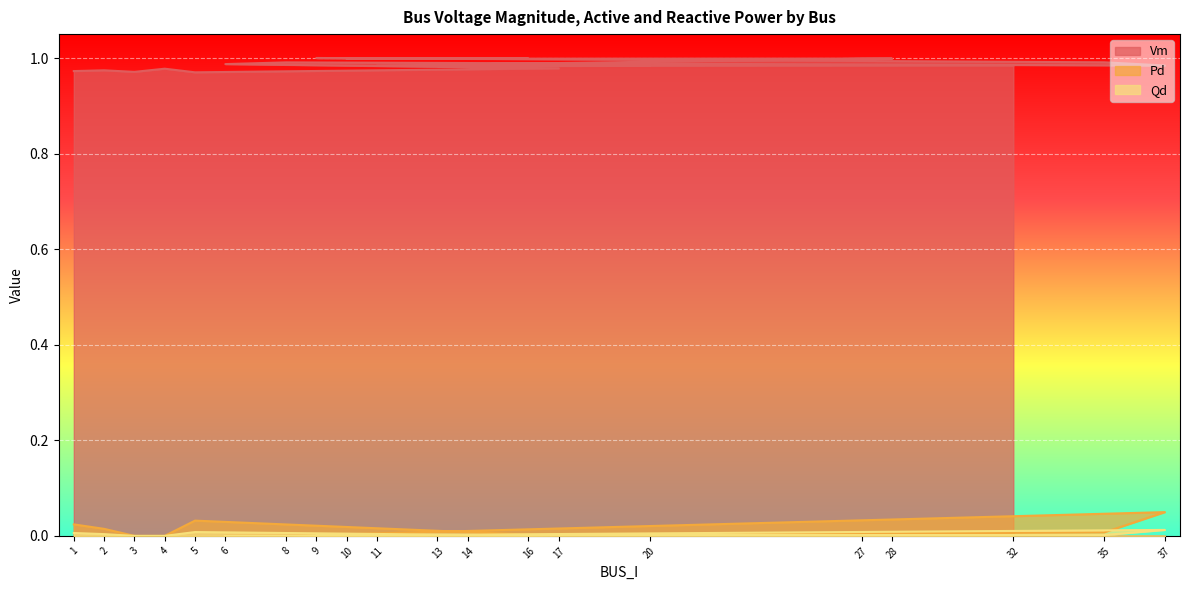

The Qd series shows 0.0 at 14. True or false?

True